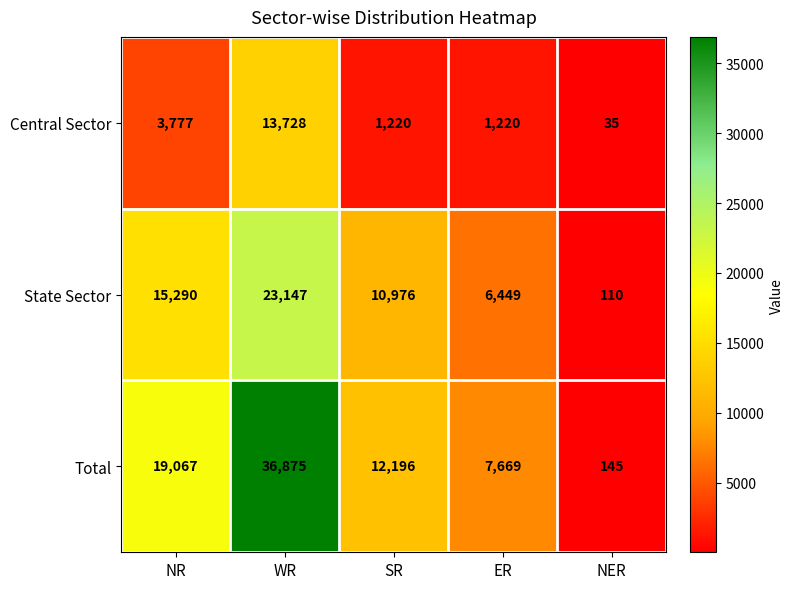

Which category has the highest value in the Central Sector series?

WR